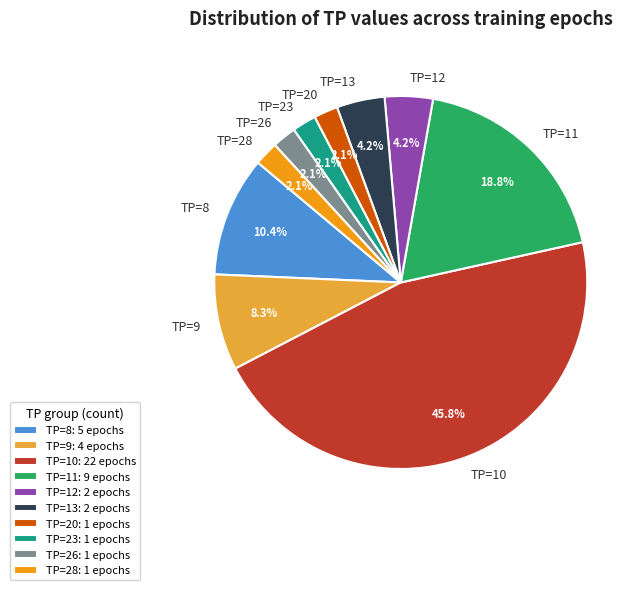

Does TP=28 represent more than half of the total?

No